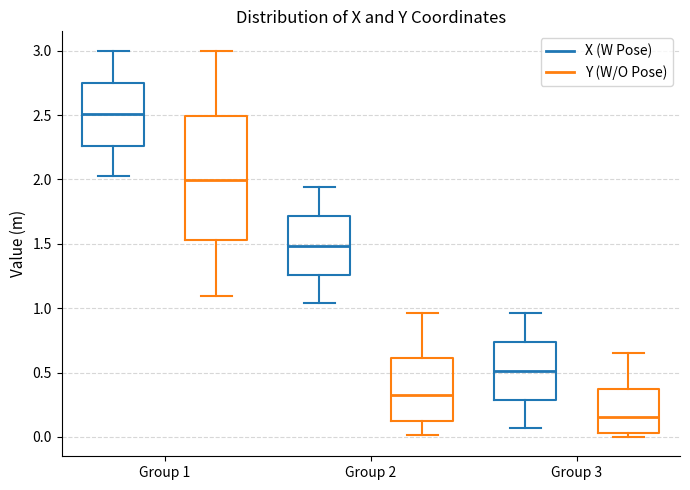

Reading left to right, transcribe this box plot: for each box, give where its median line is, the range the box spans, and where its two whiskers end, as read against the y-axis. The values are not printed on the chart, so give them approximately, as read against the axis.

Group 1 (X (W Pose)): median 2.50, box 2.25 to 2.75, whiskers 2.00 to 3.00
Group 1 (Y (W/O Pose)): median 2.00, box 1.55 to 2.50, whiskers 1.10 to 3.00
Group 2 (X (W Pose)): median 1.50, box 1.25 to 1.70, whiskers 1.05 to 1.95
Group 2 (Y (W/O Pose)): median 0.35, box 0.10 to 0.60, whiskers 0.00 to 0.95
Group 3 (X (W Pose)): median 0.50, box 0.30 to 0.75, whiskers 0.05 to 0.95
Group 3 (Y (W/O Pose)): median 0.15, box 0.05 to 0.35, whiskers 0.00 to 0.65